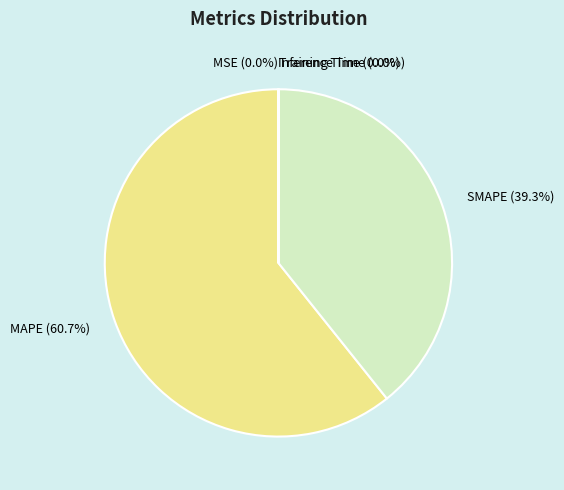

Which slice is the largest?

MAPE